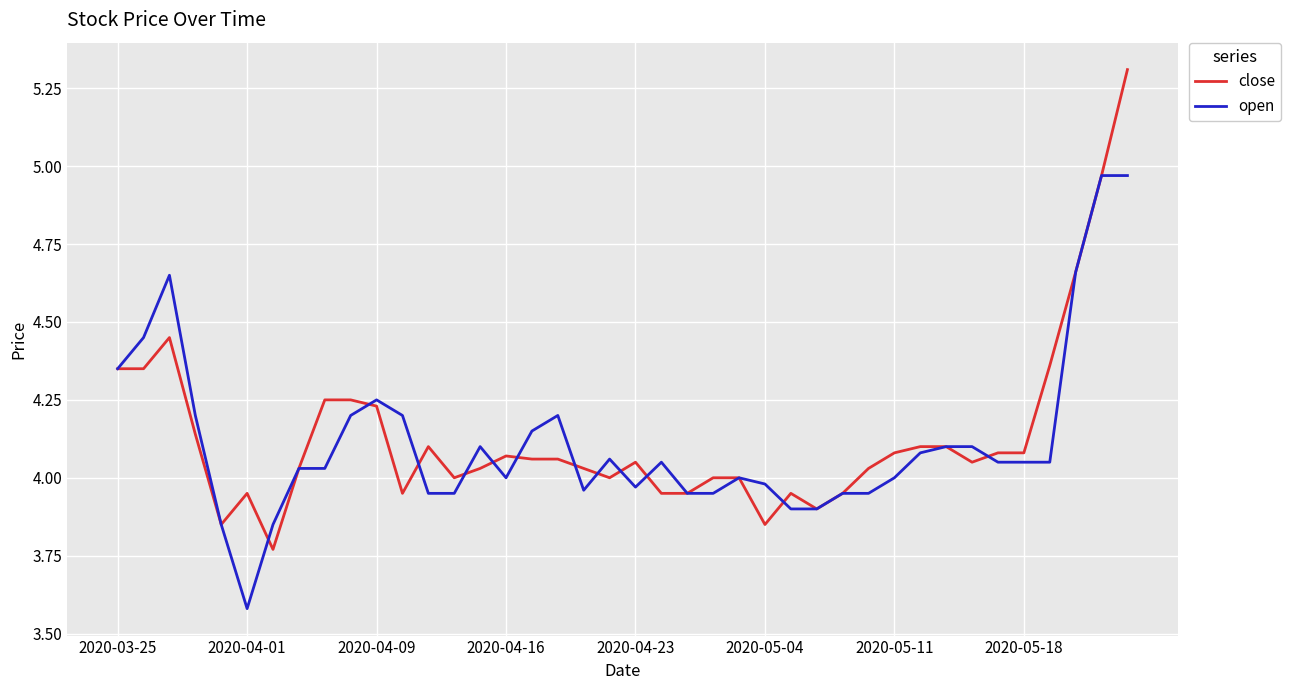

List the series in order of their peak value, lowest first.

open, close